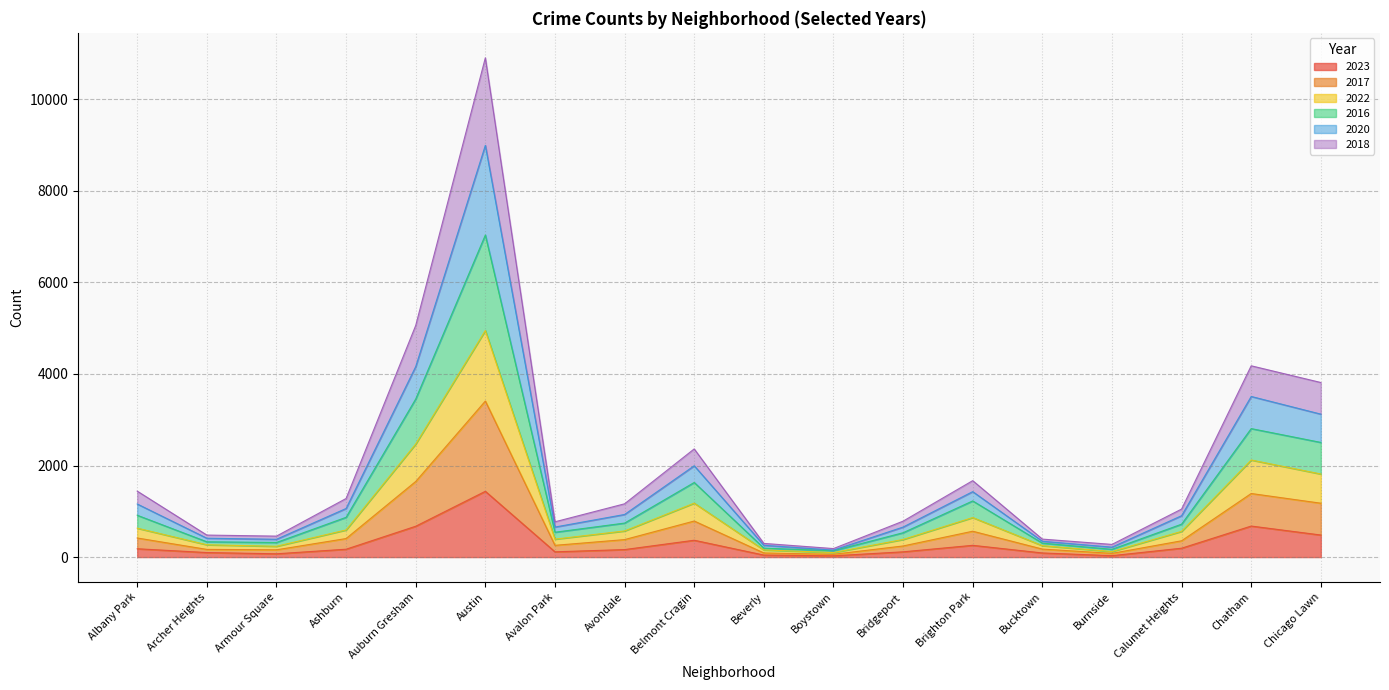

How many data points in 2023 are less than 172?

9